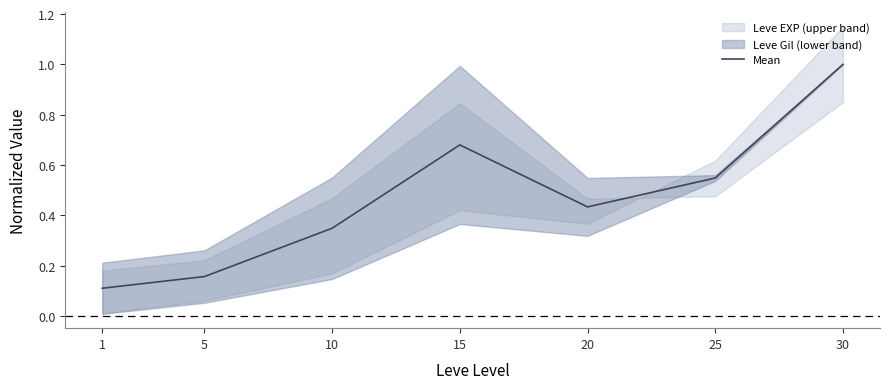

Reading right to left, what are all the values shown in this chart?

1.0	0.5	0.4	0.7	0.3	0.2	0.1